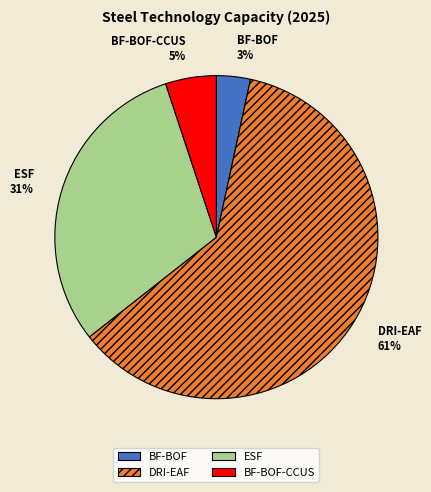

Between ESF and DRI-EAF, which is larger?

DRI-EAF